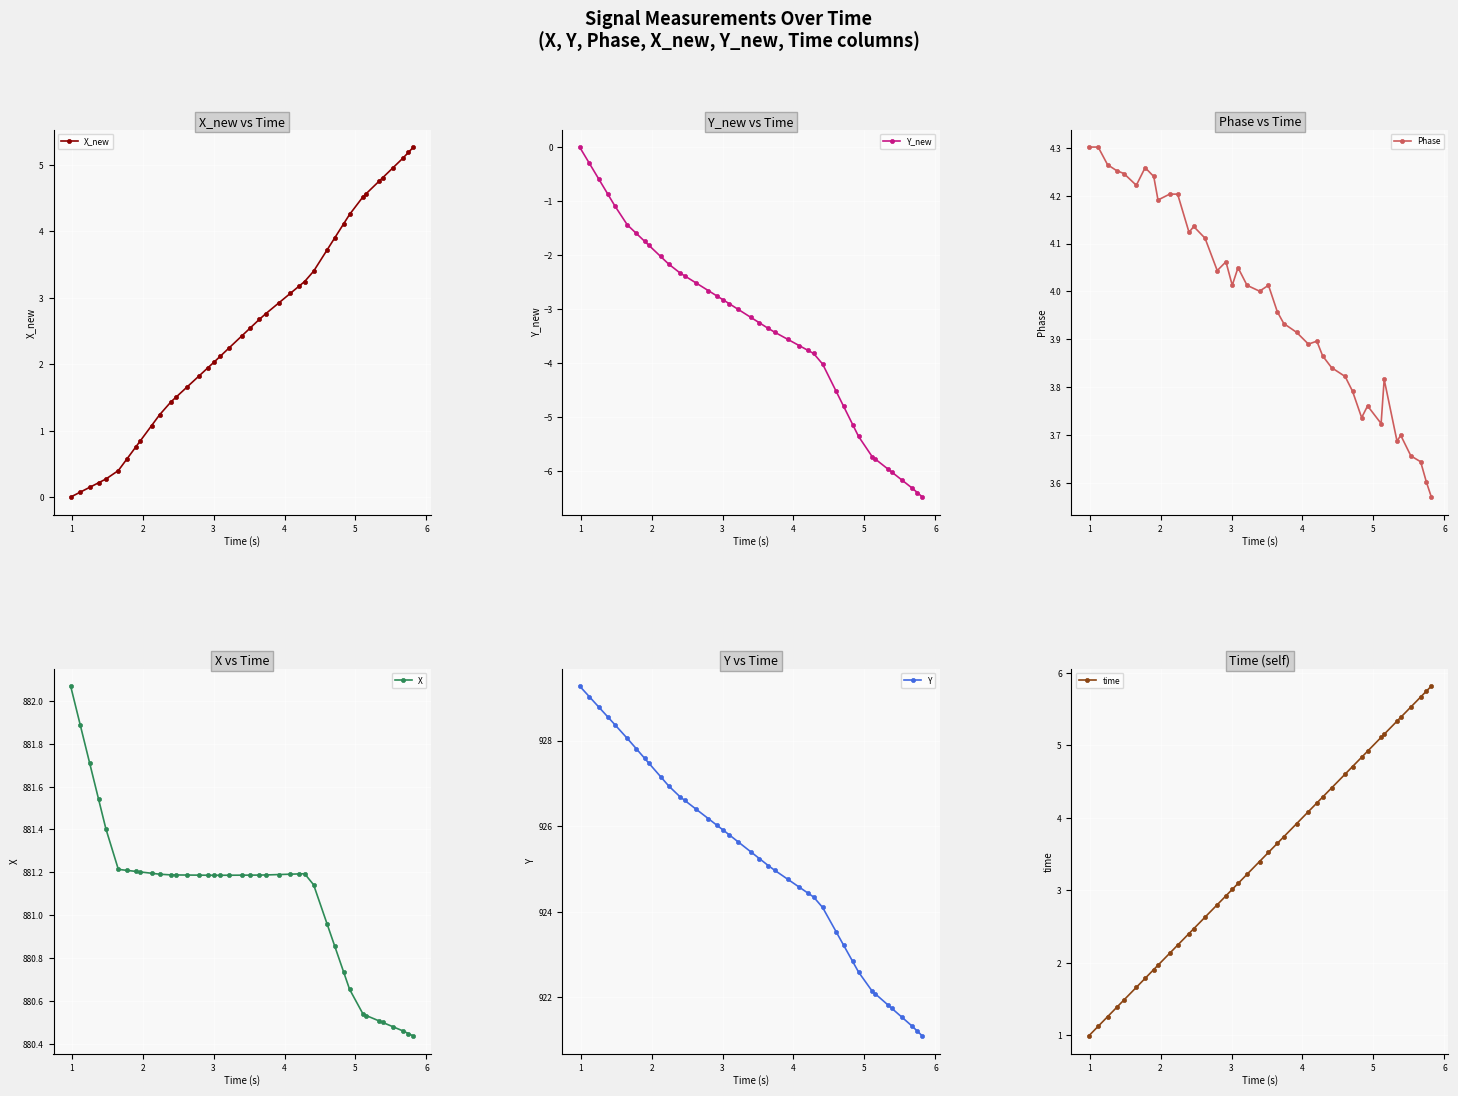

What is the minimum value for Y_new?

-6.5